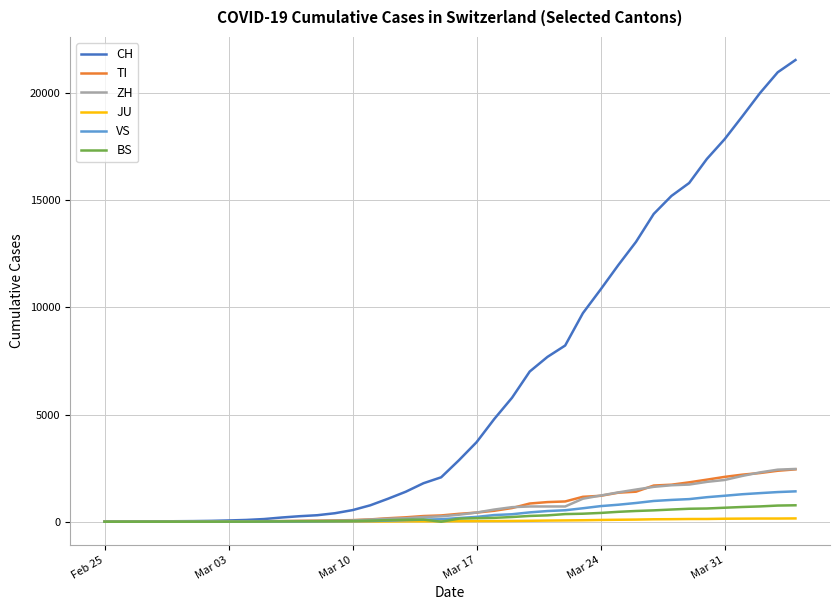

What is the difference between the maximum and minimum values in the CH series?

21530